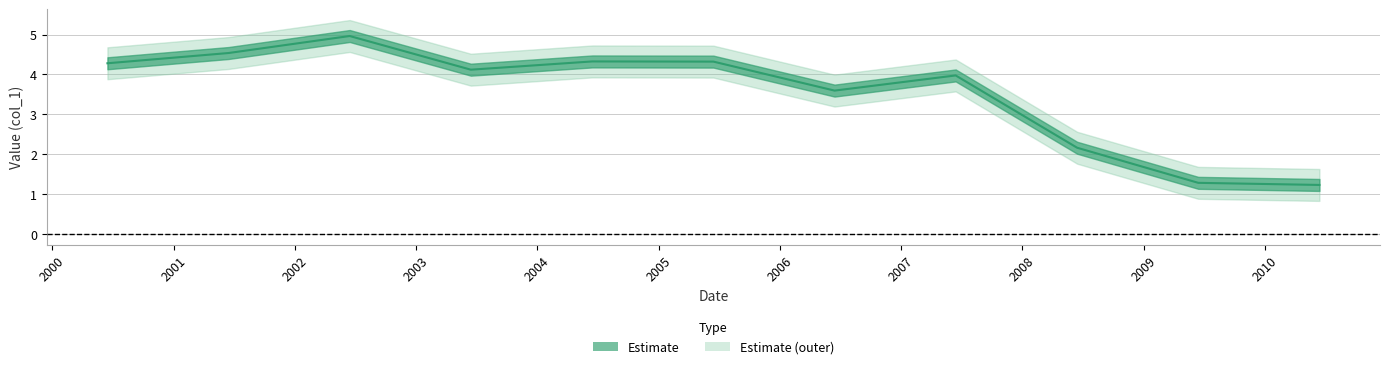

What is the label of the 4th point from the left?

2003-06-15